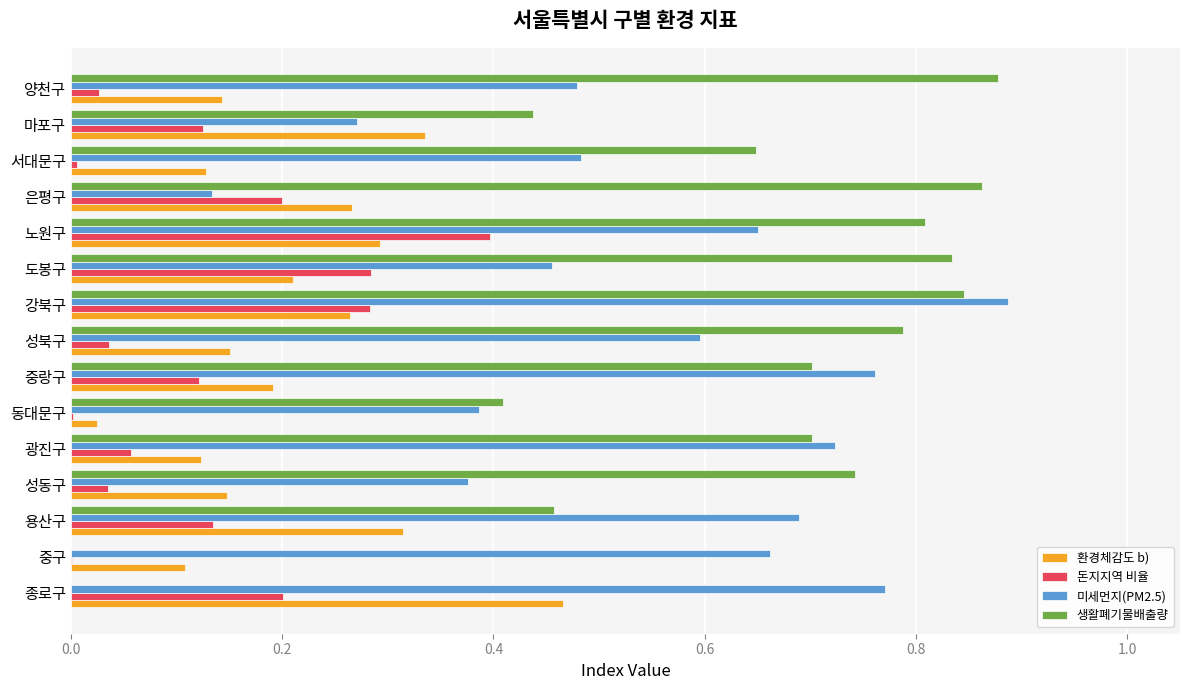

Is it true that 생활폐기물배출량 equals 0.0 at 중구?

True